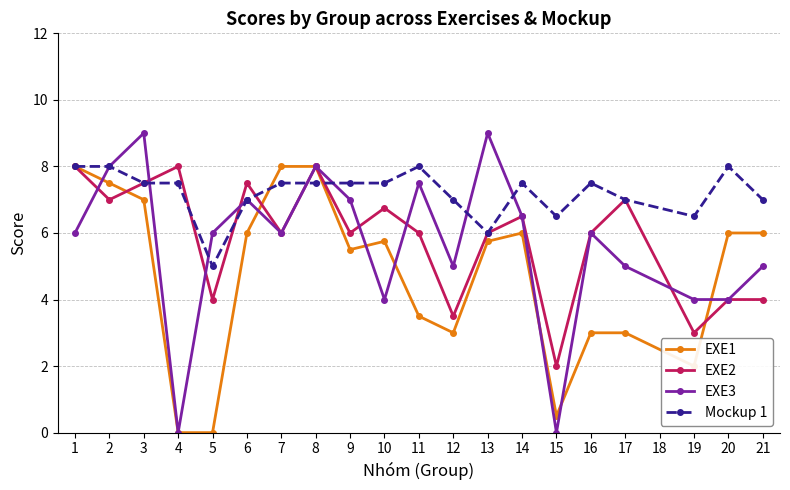

How many data points in EXE1 are less than 5?

8